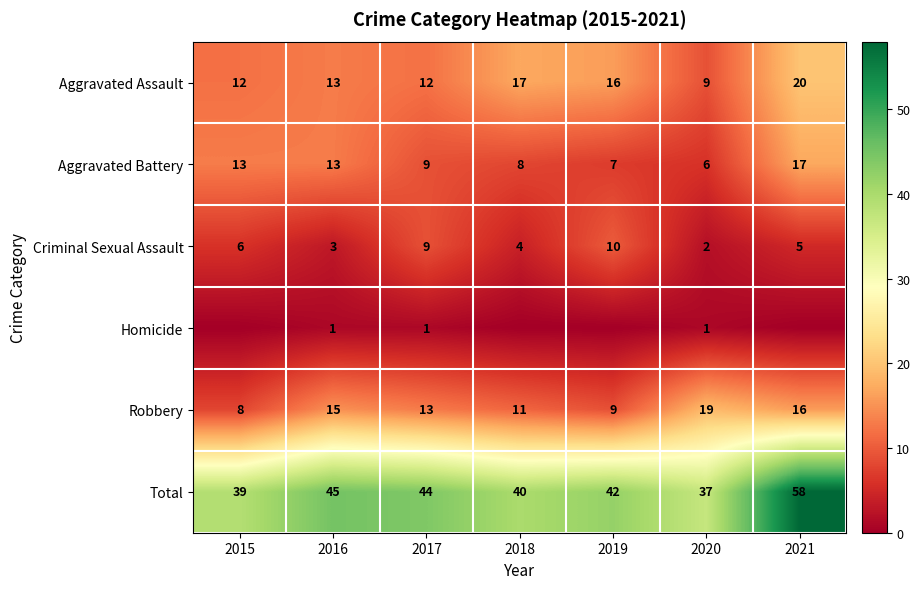

Is it true that Robbery equals 6 at 2020?

False